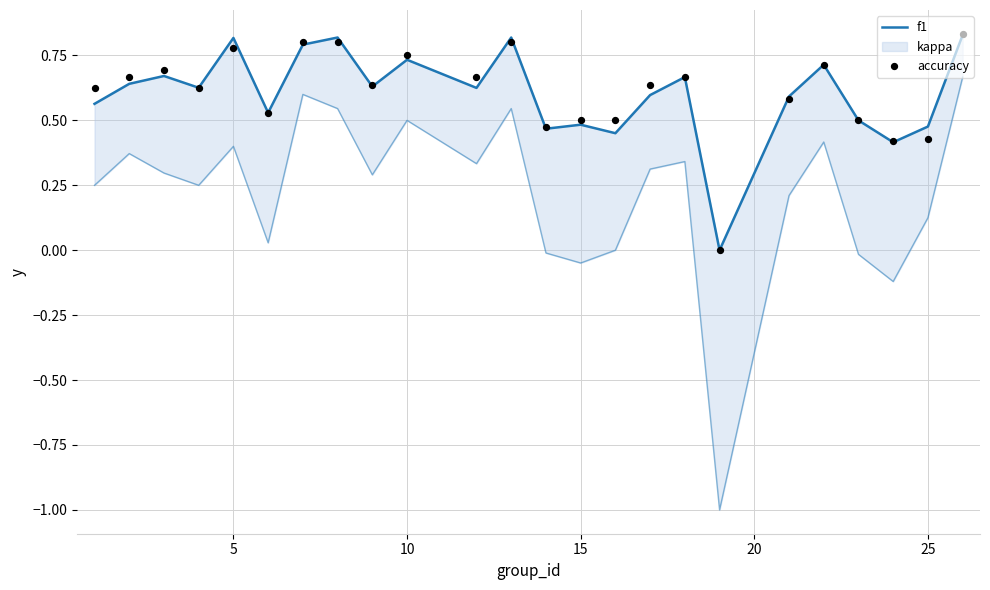

Which series reaches the maximum Y coordinate?

accuracy